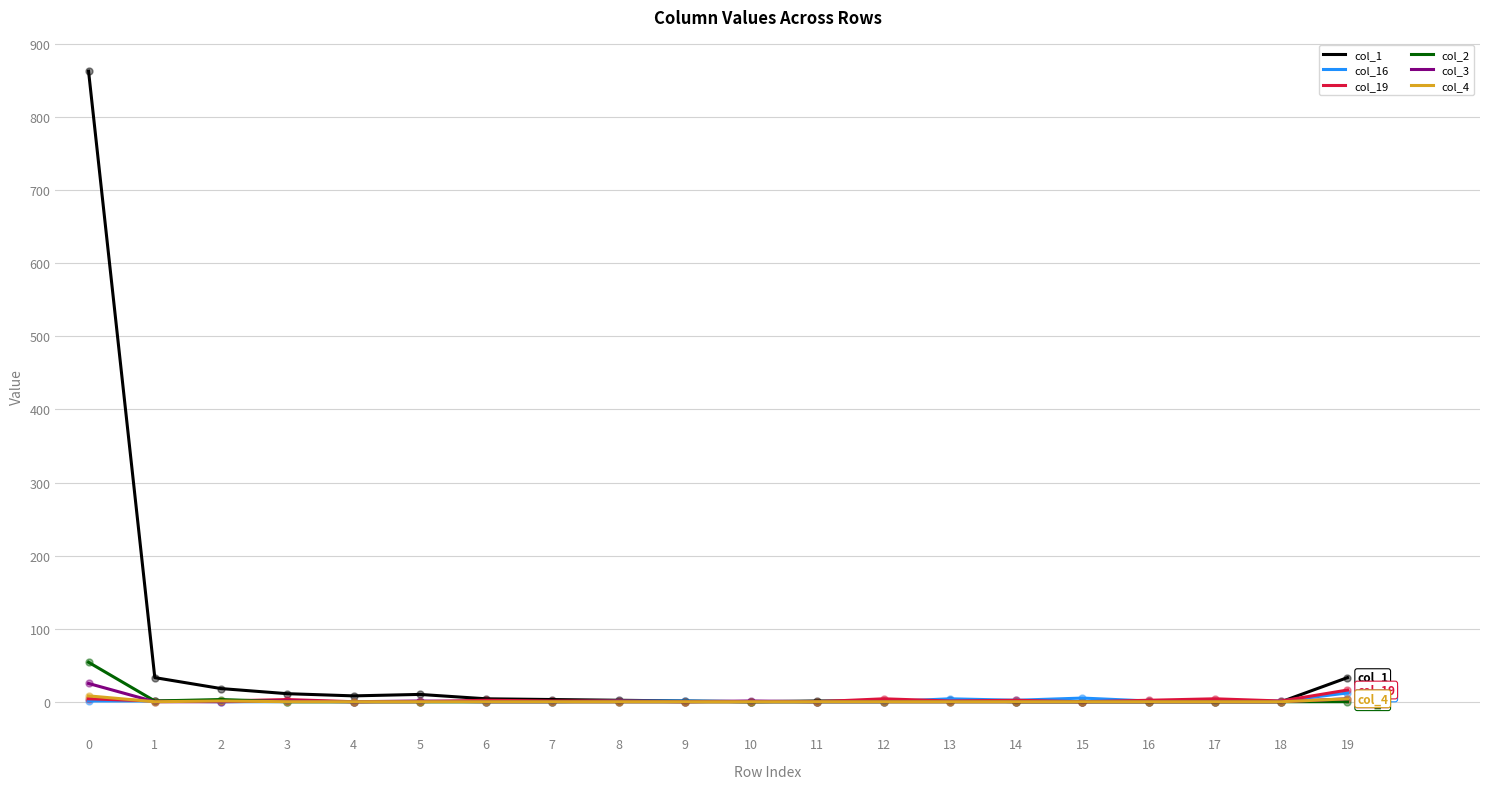

At how many categories does at least one series exceed 259?

1